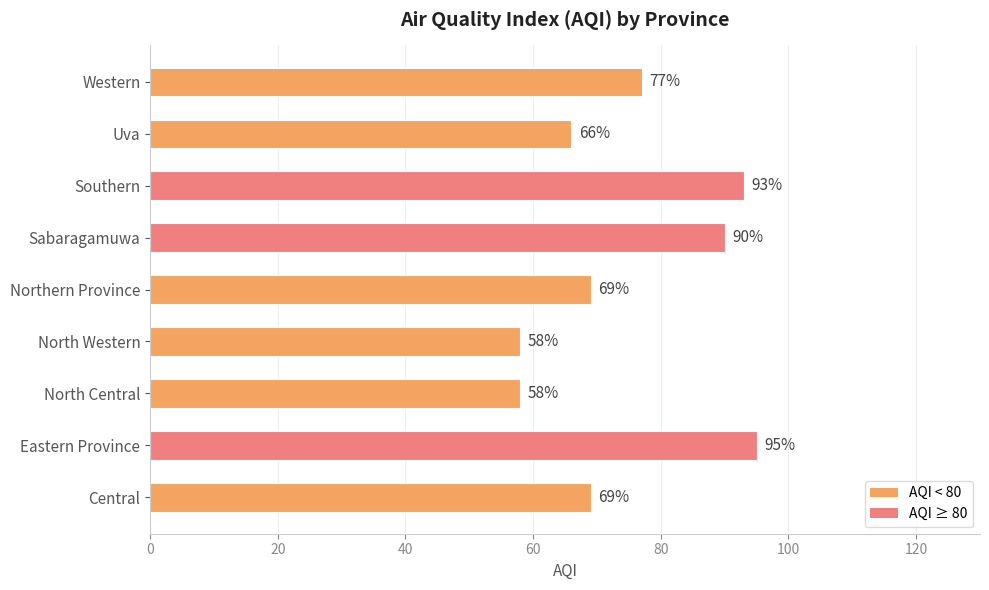

How many data points does each series have?

9